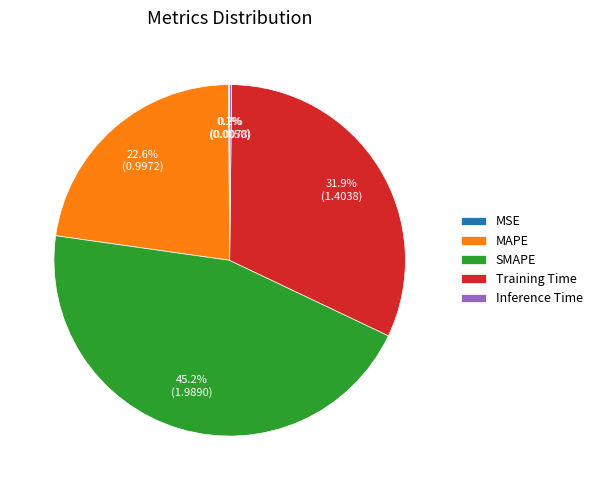

What percentage is the SMAPE slice, to the nearest percent?

45%